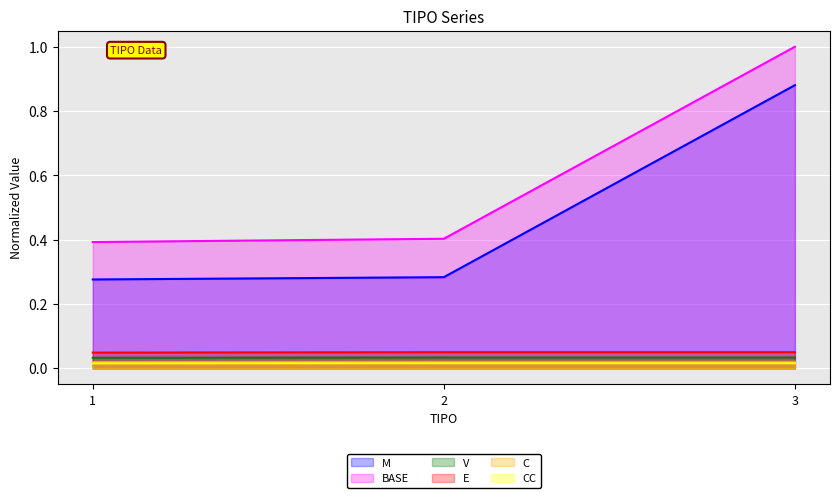

Which label corresponds to the largest value in the chart?

3